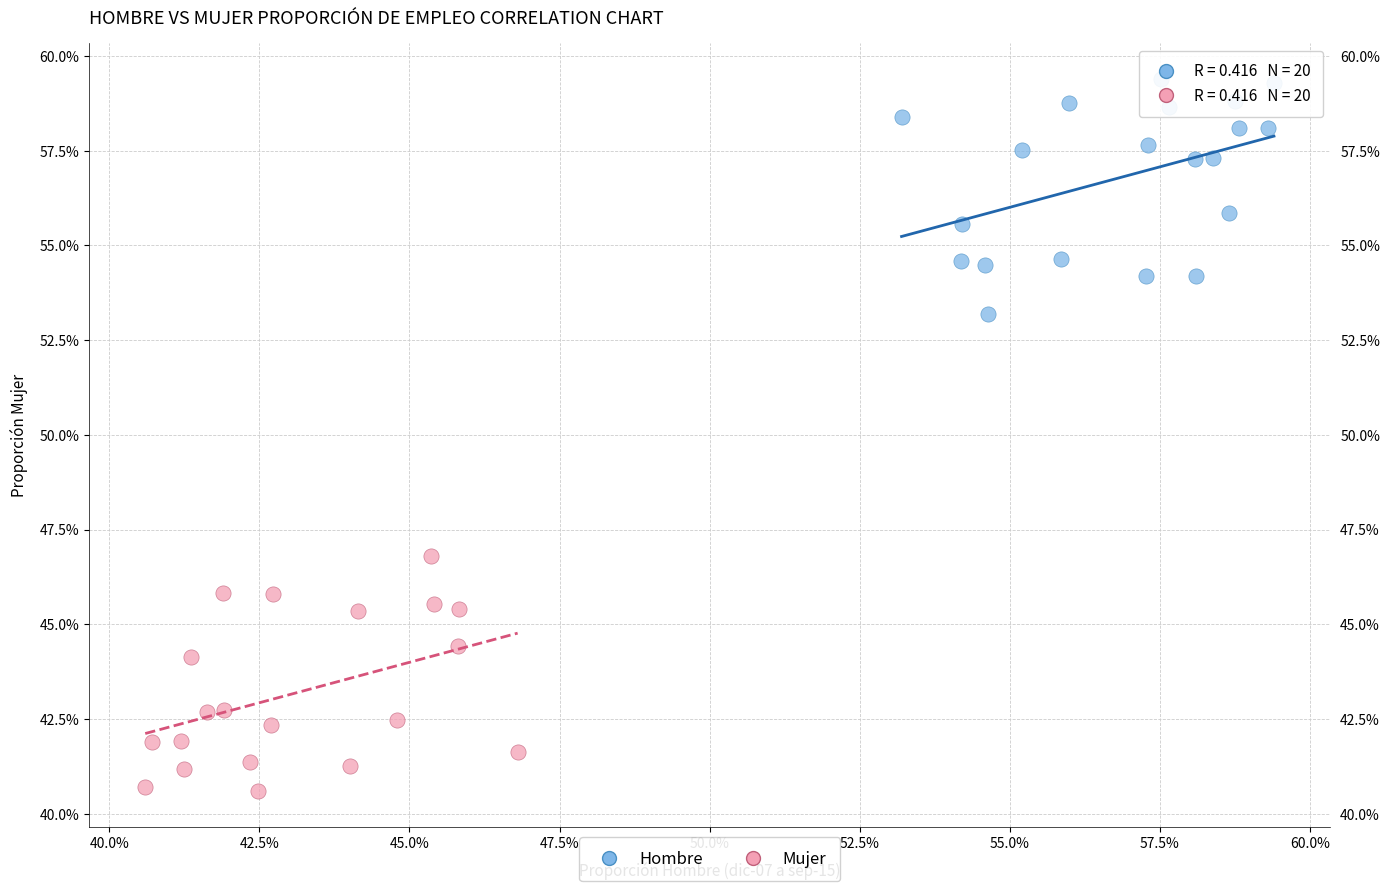

What are all the series names shown in the legend?

Hombre, Mujer